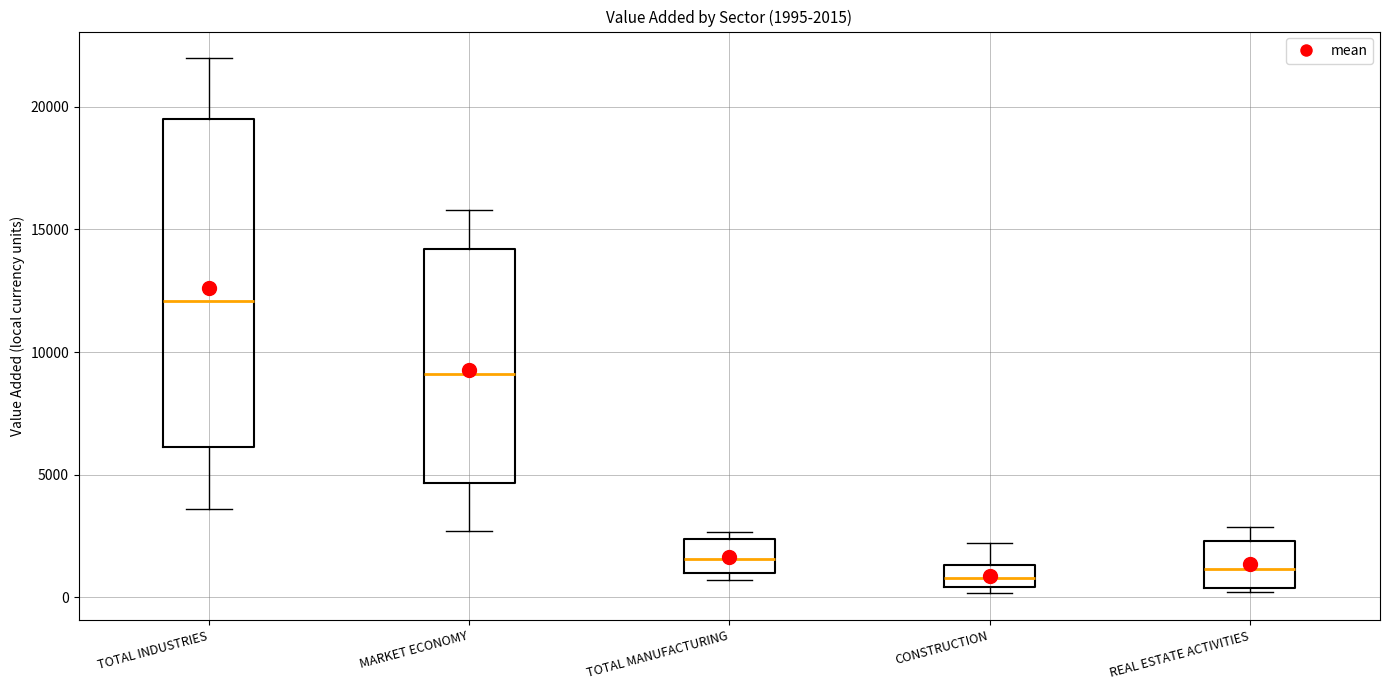

Which box is the tallest, from its lower edge to its upper edge?

TOTAL INDUSTRIES